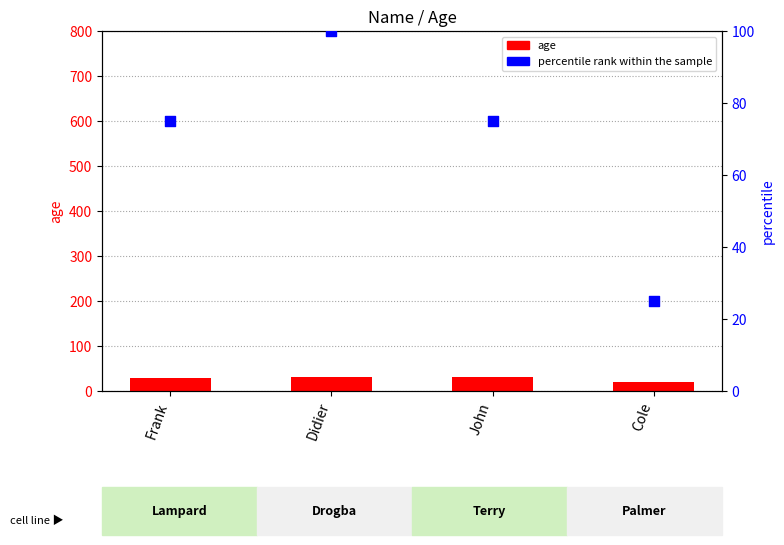

Which series has the largest Y range (max minus min)?

percentile rank within the sample